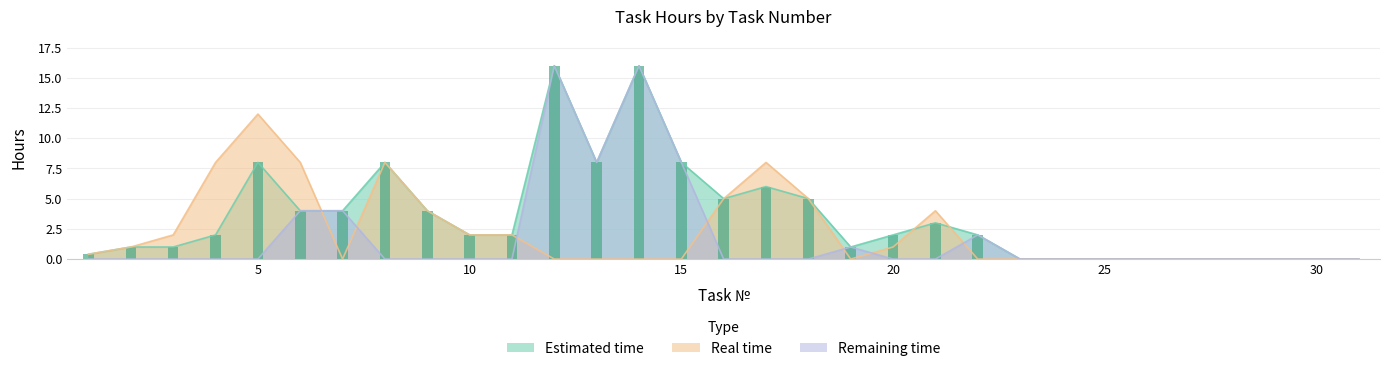

How many data points does each series have?

31